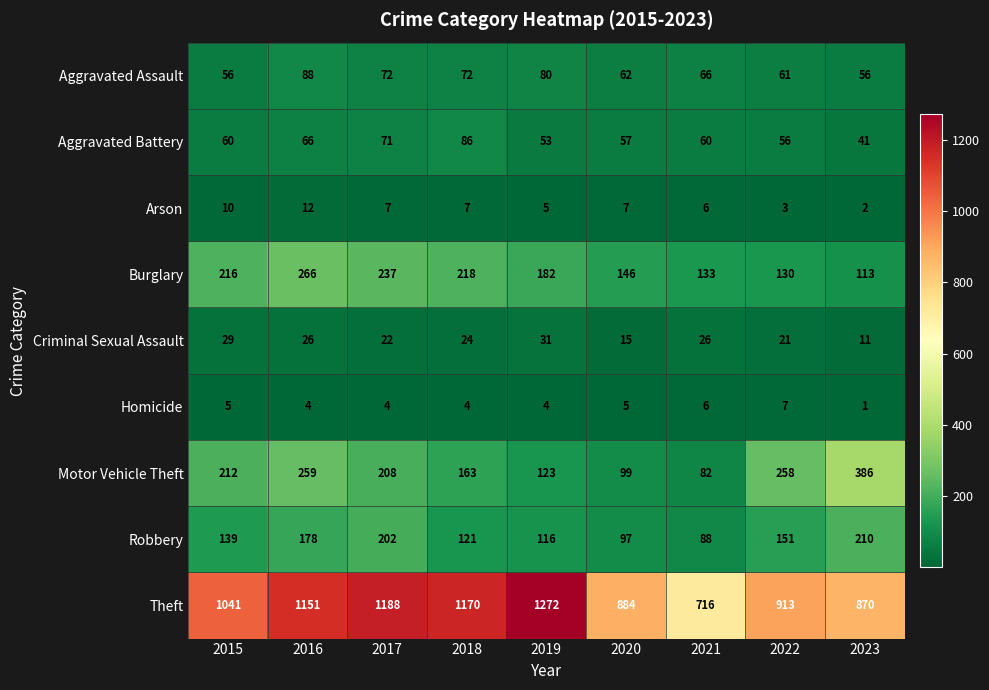

The value of Aggravated Assault at 2015 is 37. True or false?

False